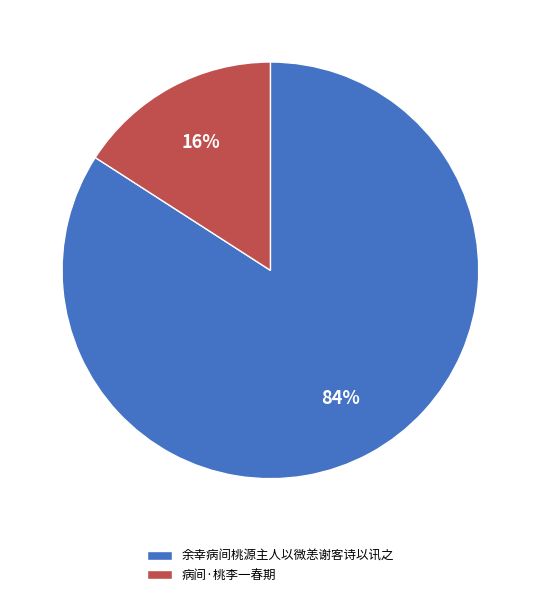

To the nearest percent, what percentage of the pie is 余幸病间桃源主人以微恙谢客诗以讯之?

84%